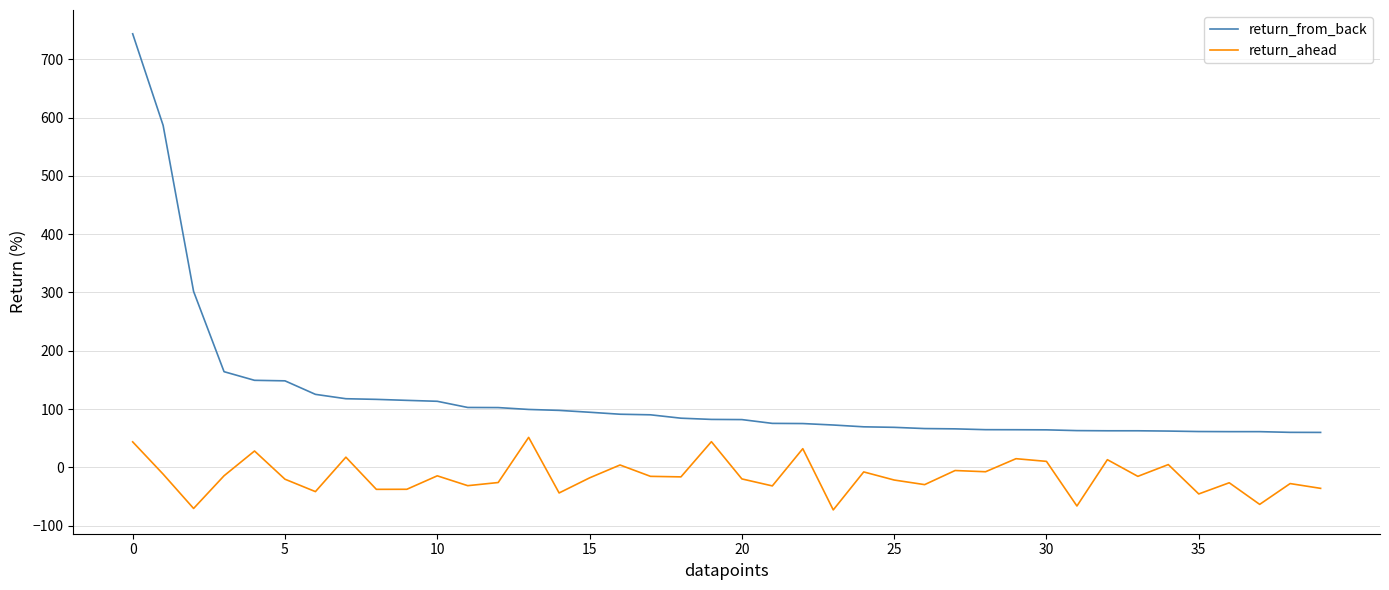

Rank the series by their average value, from highest to lowest.

return_from_back, return_ahead